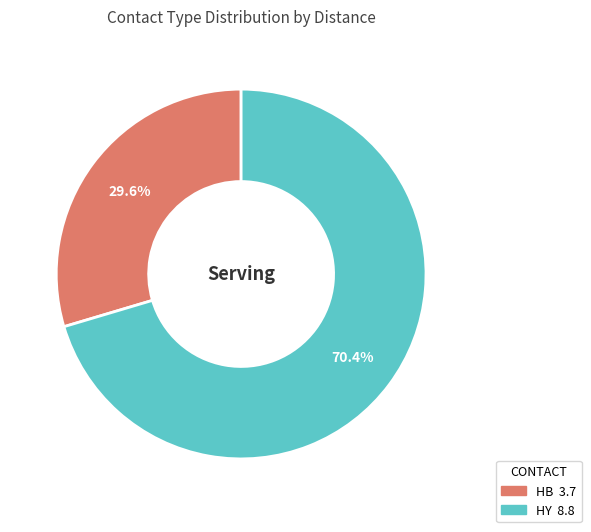

Is there a majority slice in this chart?

Yes